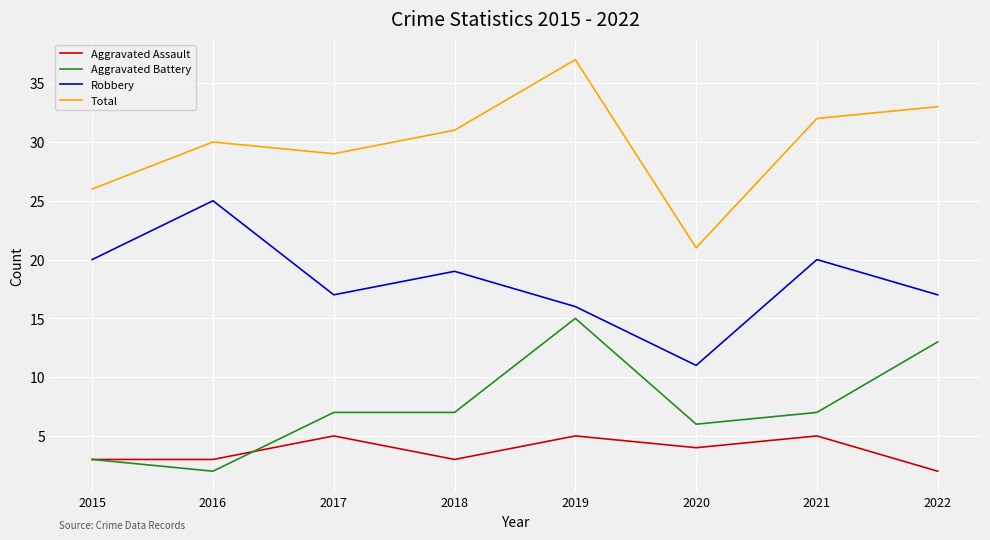

Reading left to right, transcribe all the data shown in this chart.

Aggravated Assault: 2015=3	2016=3	2017=5	2018=3	2019=5	2020=4	2021=5	2022=2
Aggravated Battery: 2015=3	2016=2	2017=7	2018=7	2019=15	2020=6	2021=7	2022=13
Robbery: 2015=20	2016=25	2017=17	2018=19	2019=16	2020=11	2021=20	2022=17
Total: 2015=26	2016=30	2017=29	2018=31	2019=37	2020=21	2021=32	2022=33